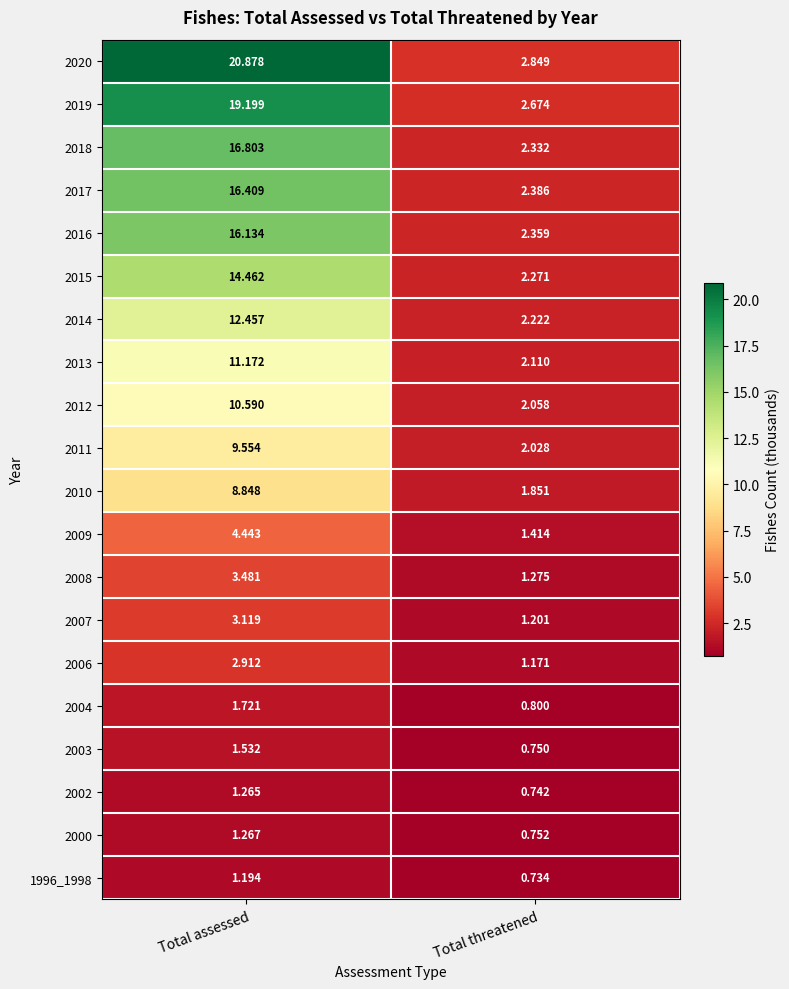

What is the greatest value displayed?

20.9